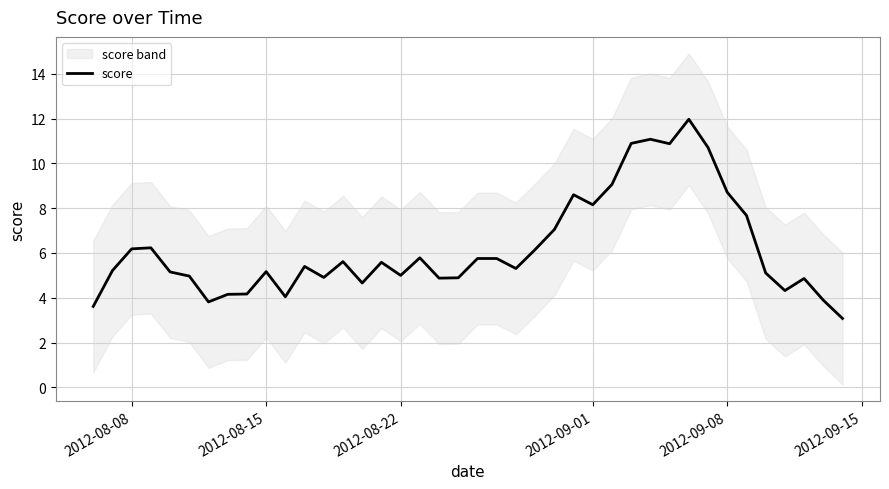

What is the difference between the second highest and minimum values?

8.0